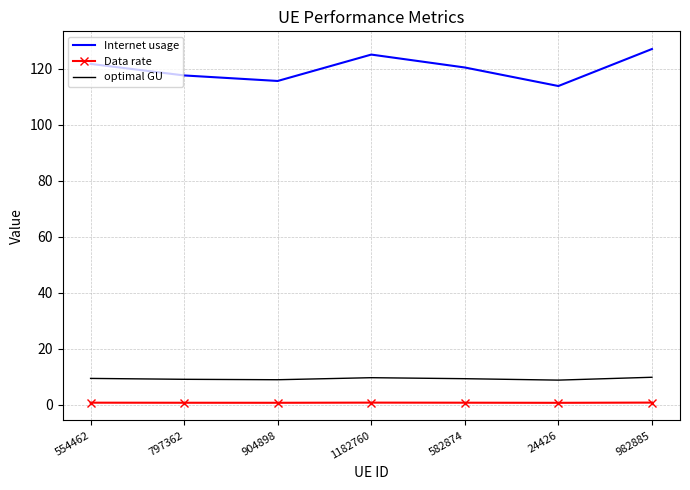

Where is Internet usage nearest to the value 120?

582874